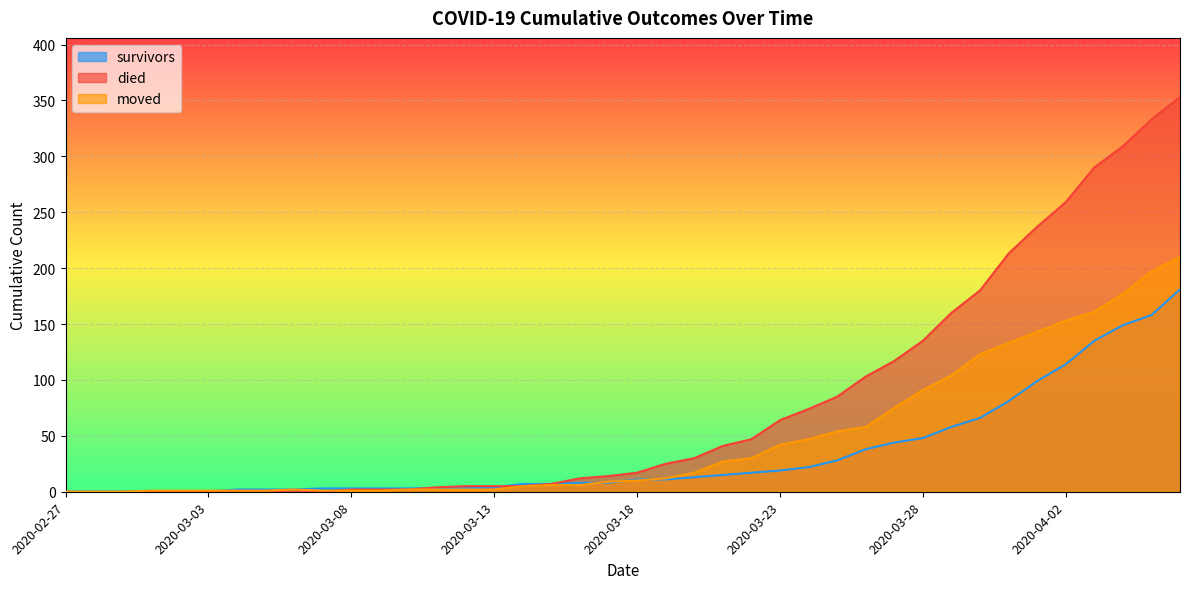

What is the label of the 27th point from the left?

2020-03-24